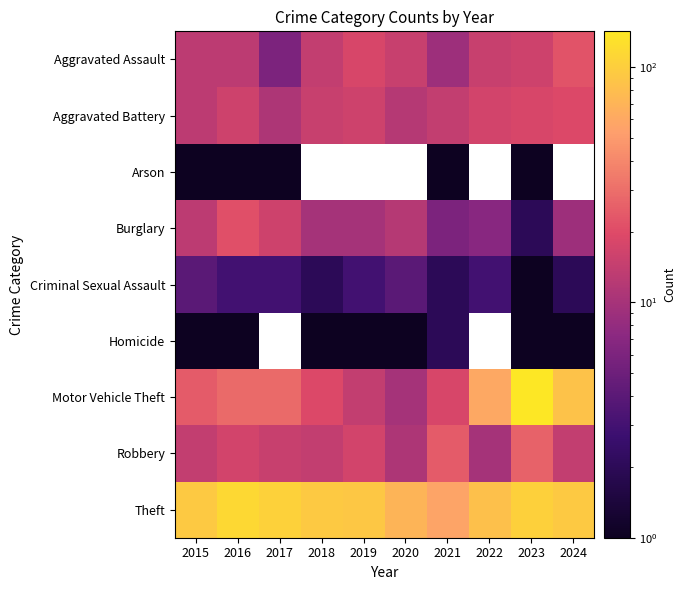

At which label does Aggravated Assault first exceed 15?

2019